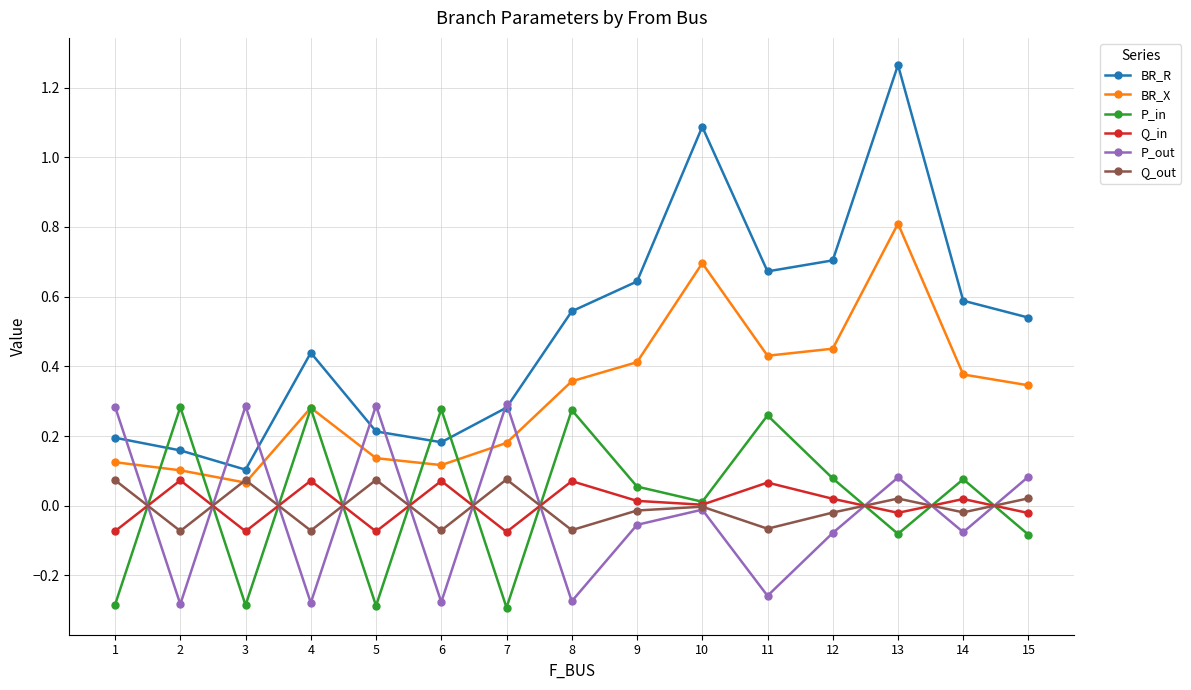

After their last crossing, which series has the higher values: Q_in or P_in?

Q_in